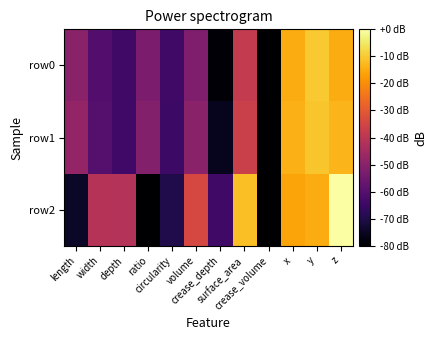

What is the minimum value shown in the chart?

-263.2